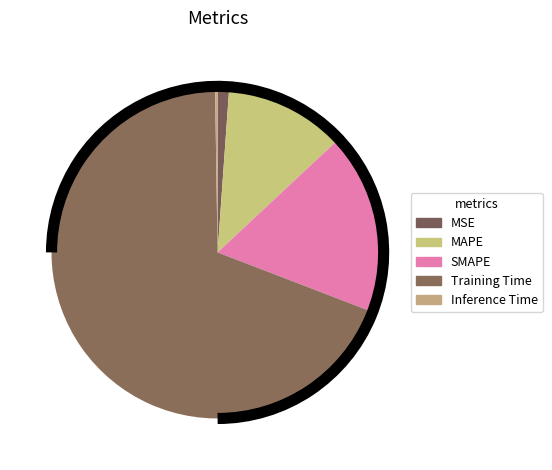

Is the sum of Training Time and MAPE greater than half?

Yes